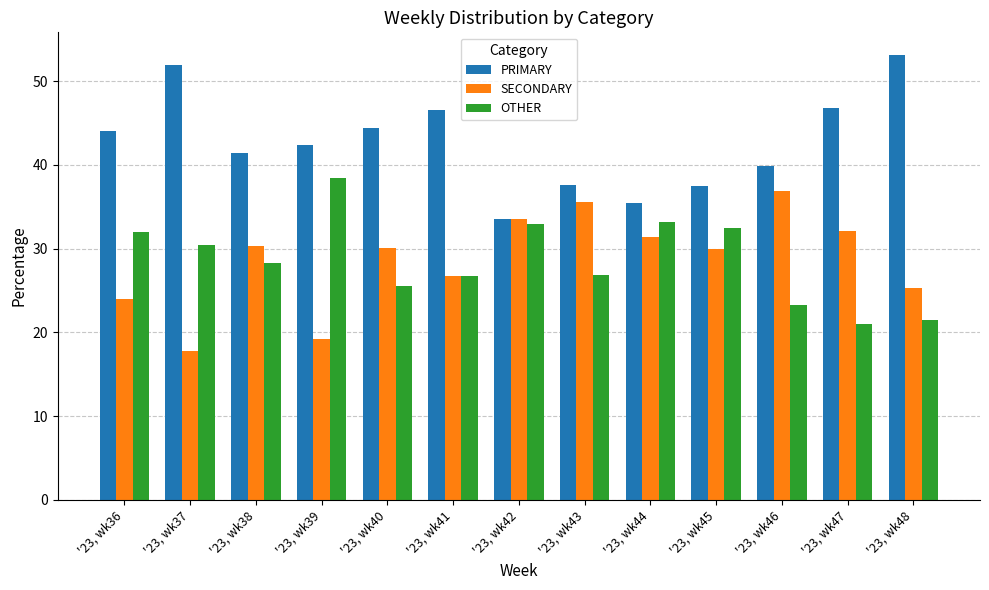

The OTHER series shows 38.4 at '23, wk39. True or false?

True